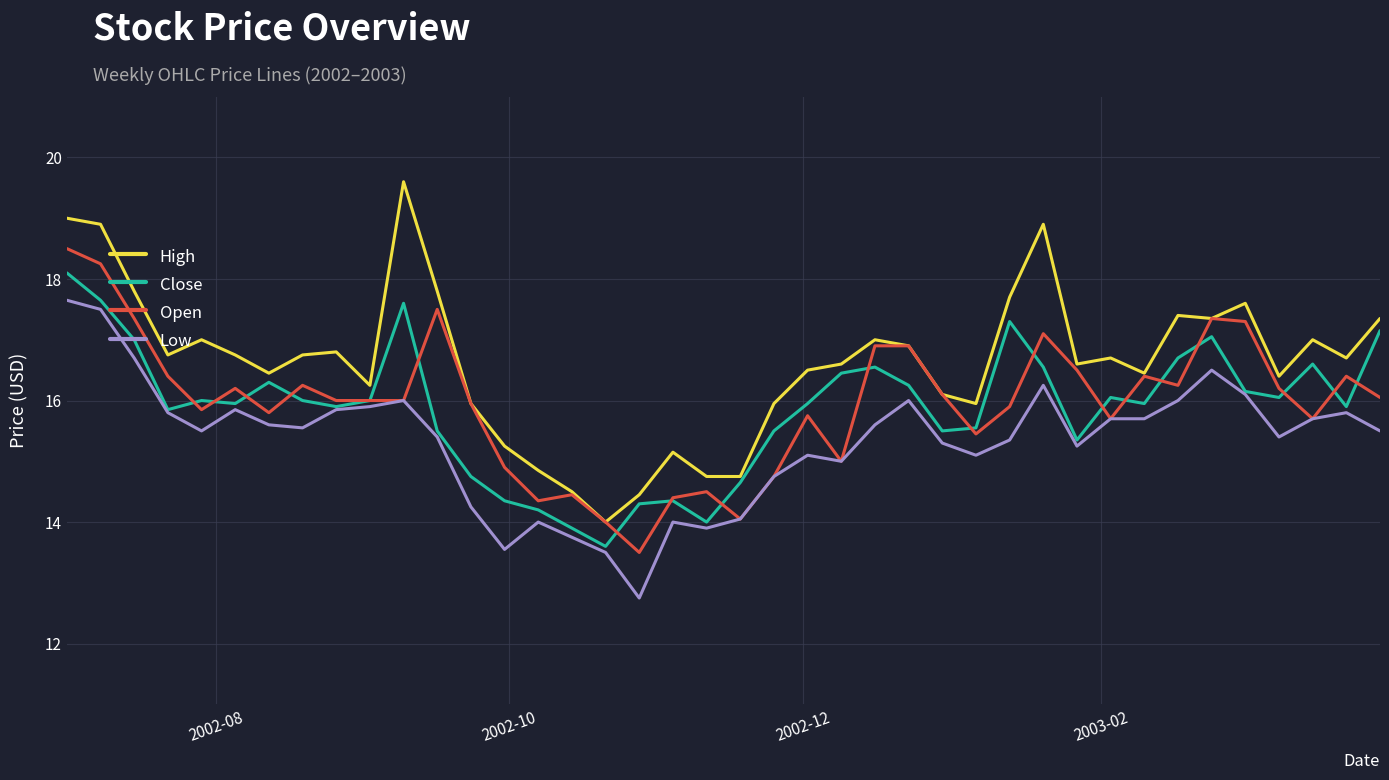

Which series has the widest spread of values?

High